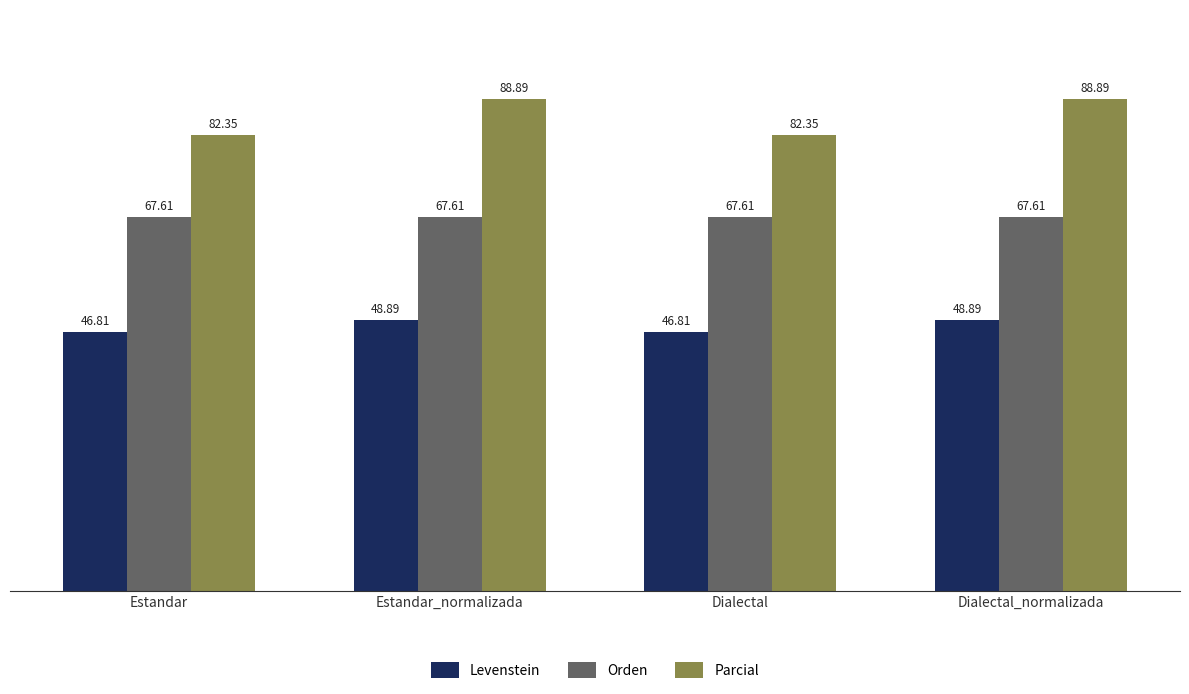

Rank the series at Dialectal from highest to lowest value.

Parcial, Orden, Levenstein